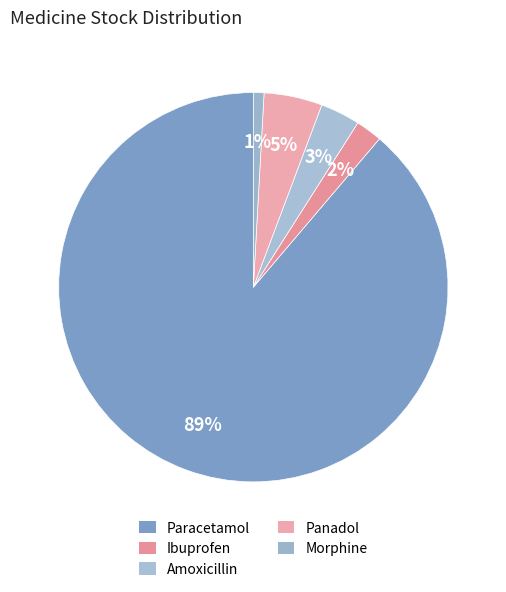

Which has a higher value, Amoxicillin or Paracetamol?

Paracetamol